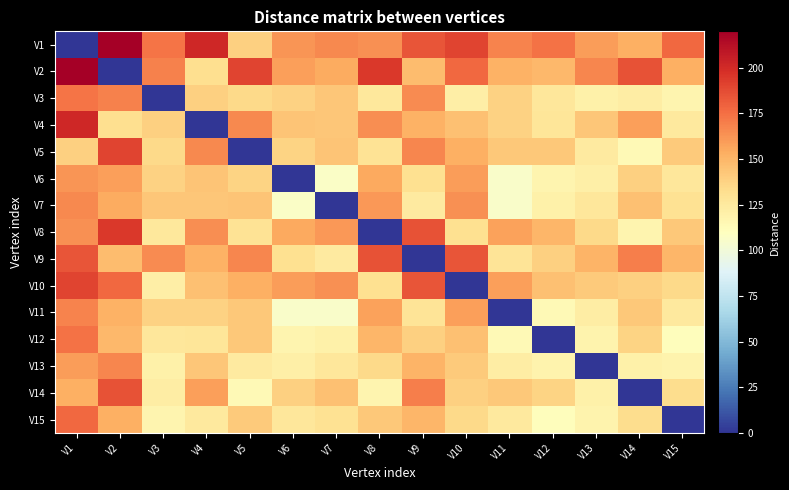

Which has a higher value, V6 or V13?

V6